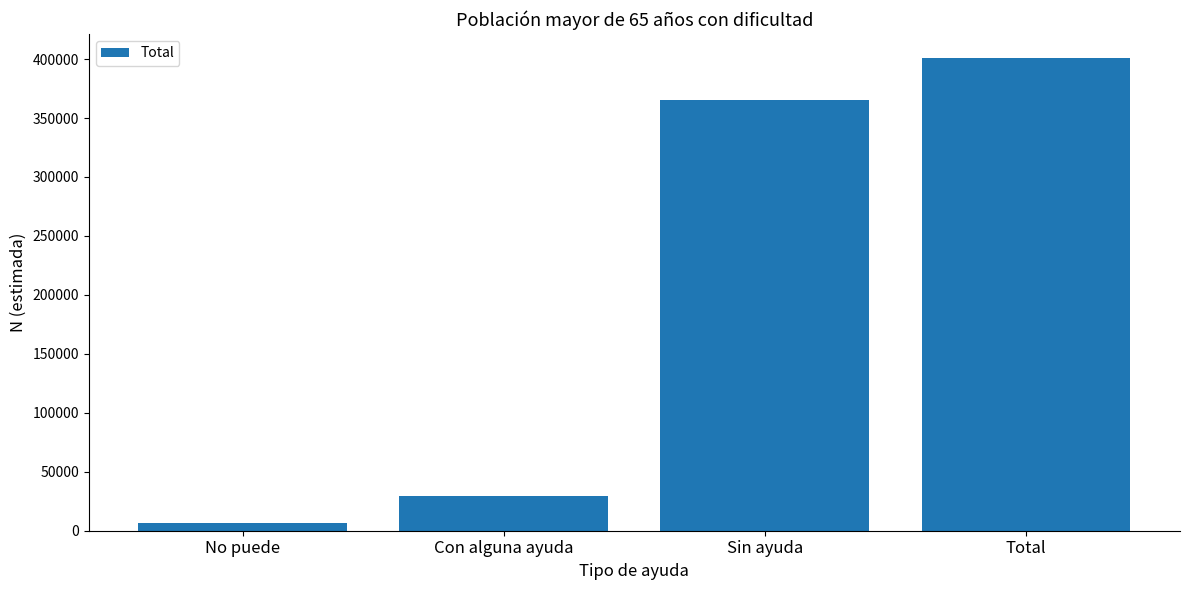

Reading right to left, transcribe all the data shown in this chart.

401203	365583	29392	6228